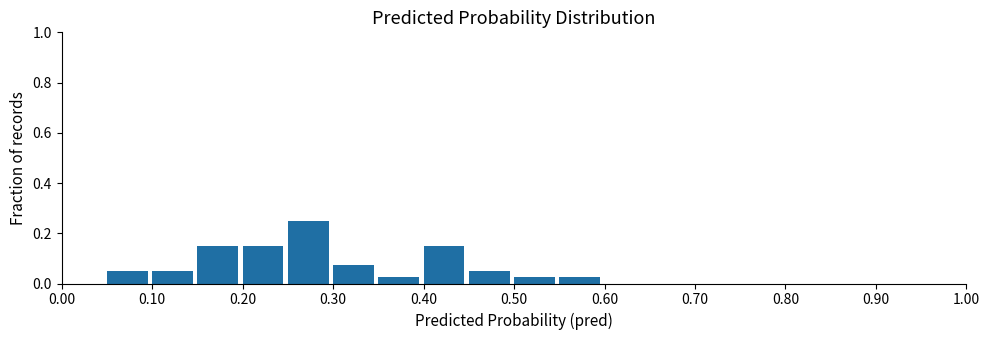

How tall is the bar that spans 0.45 to 0.50 on the x-axis? The values are not printed on the chart, so give them approximately, as read against the axis.

0.06